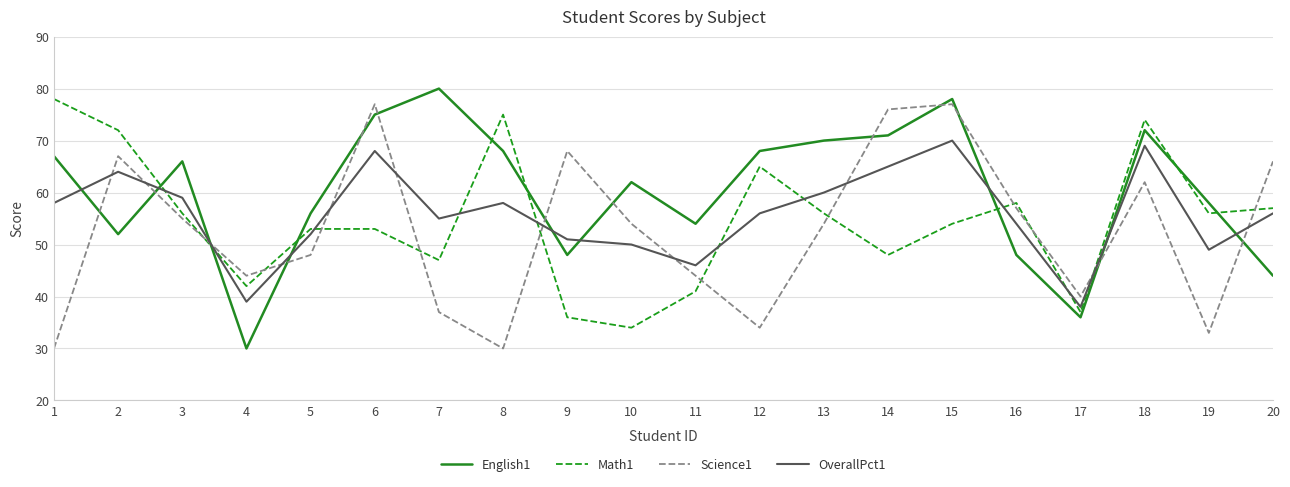

Reading left to right, extract all data points from this chart.

English1: 67	52	66	30	56	75	80	68	48	62	54	68	70	71	78	48	36	72	58	44
Math1: 78	72	56	42	53	53	47	75	36	34	41	65	56	48	54	58	37	74	56	57
Science1: 30	67	55	44	48	77	37	30	68	54	44	34	54	76	77	57	40	62	33	66
OverallPct1: 58	64	59	39	52	68	55	58	51	50	46	56	60	65	70	54	38	69	49	56